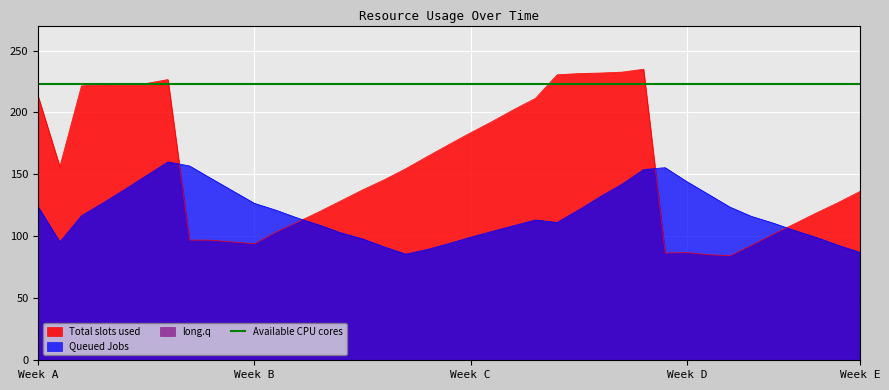

How many intersections are there between Queued Jobs and Total slots used?

4